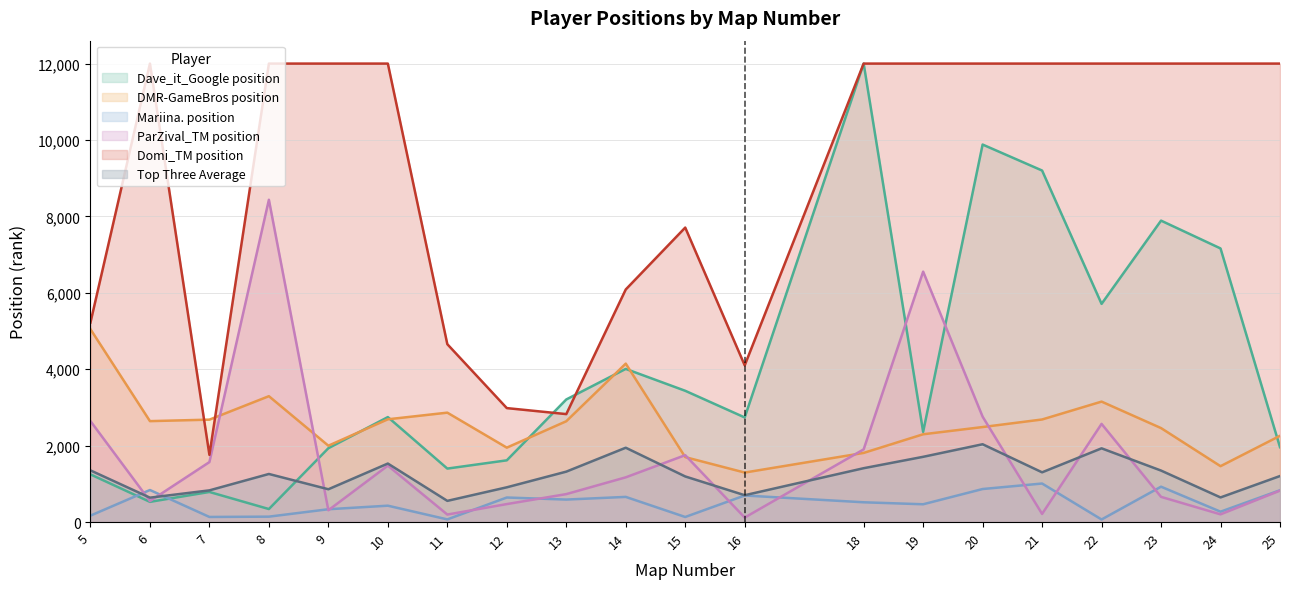

What are all the series names shown in the legend?

Dave_it_Google position, DMR-GameBros position, Mariina. position, ParZival_TM position, Domi_TM position, Top Three Average